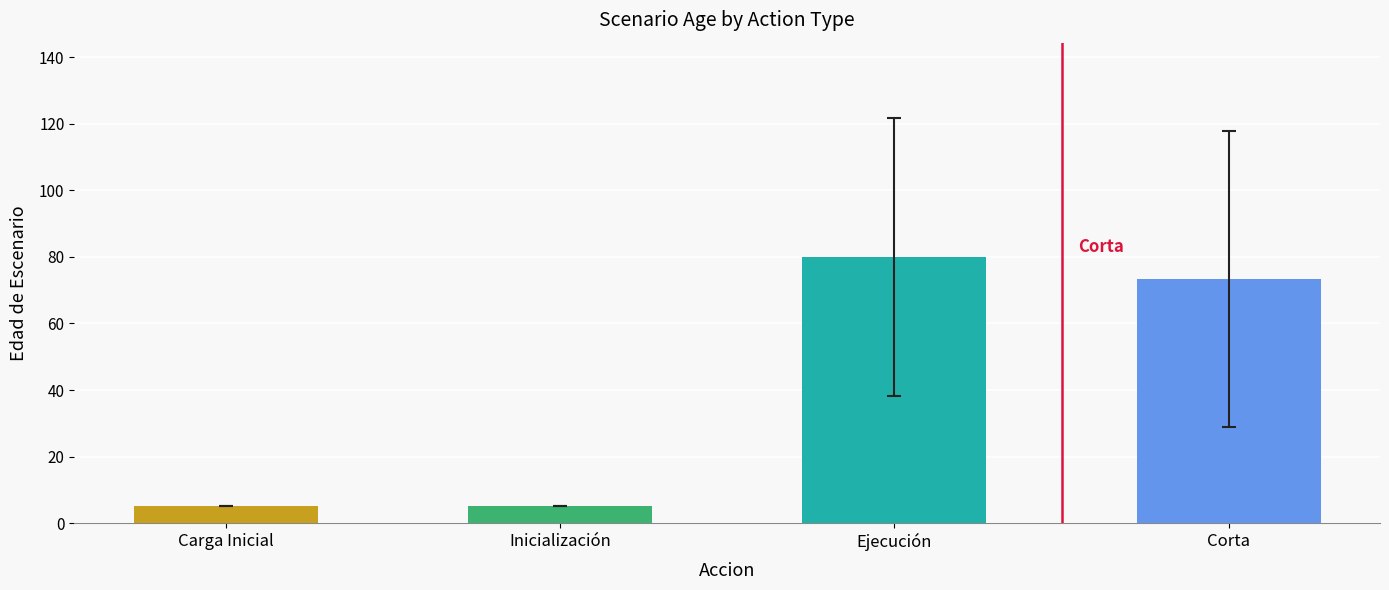

Is it true that the value at Inicialización is 5.0?

True